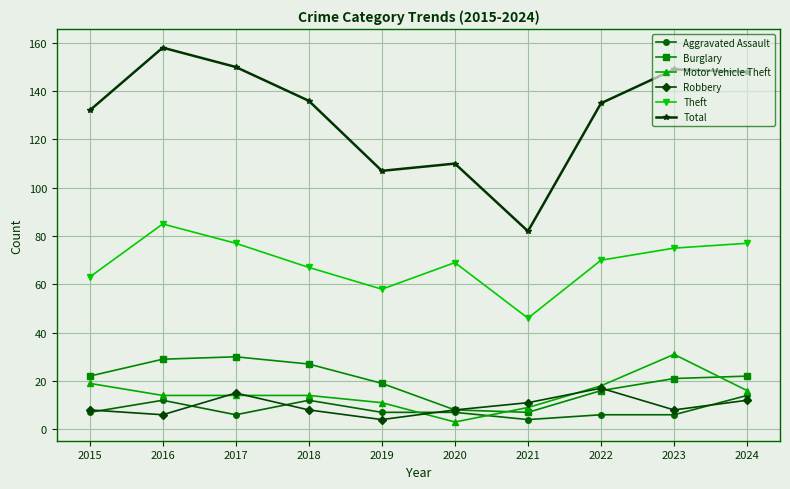

What is the minimum value for Theft?

46